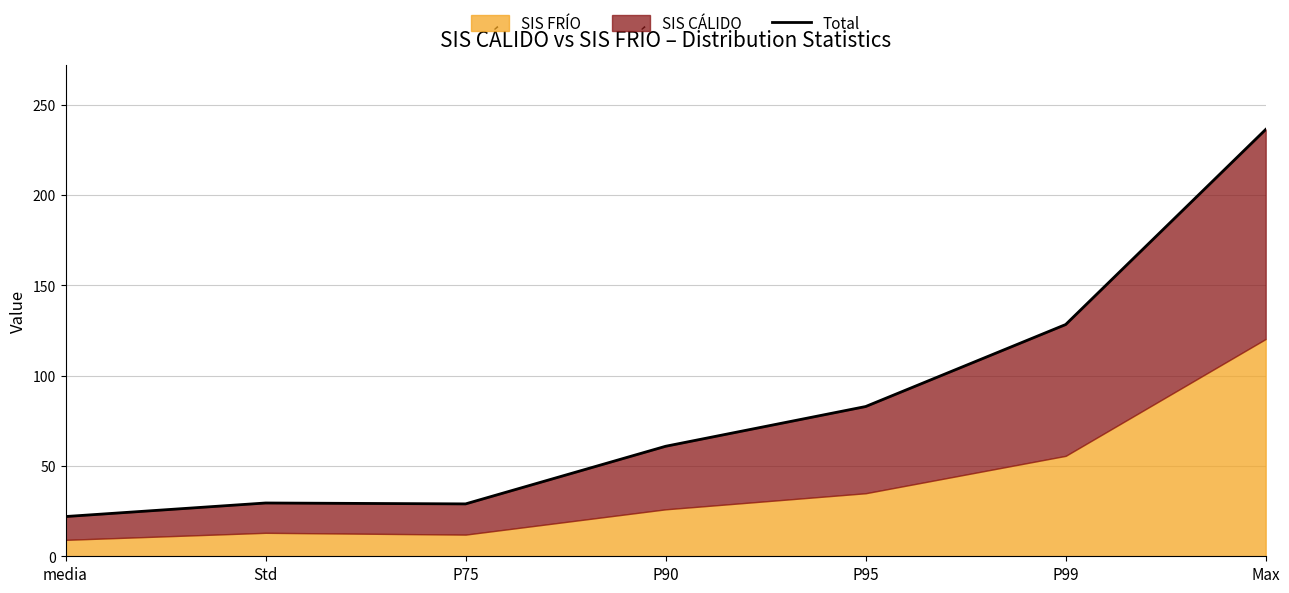

How many interior local valleys (lower than both neighbors) does the data have?

1